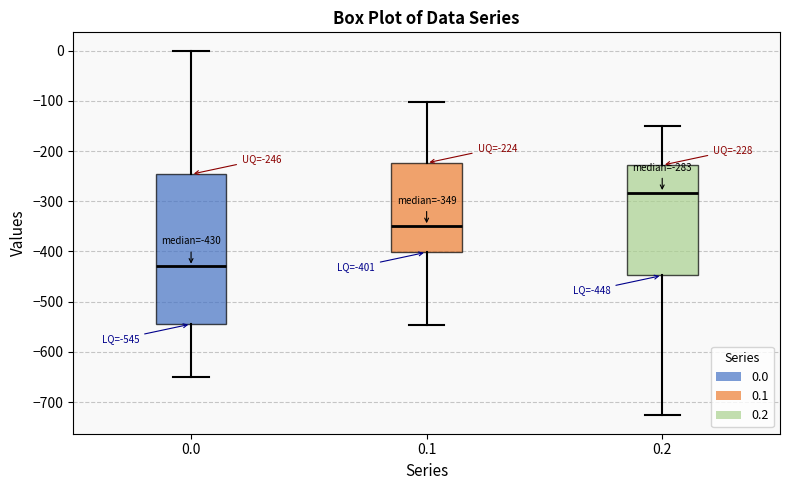

Comparing the boxes themselves (not the whiskers), which one is the tallest?

0.0